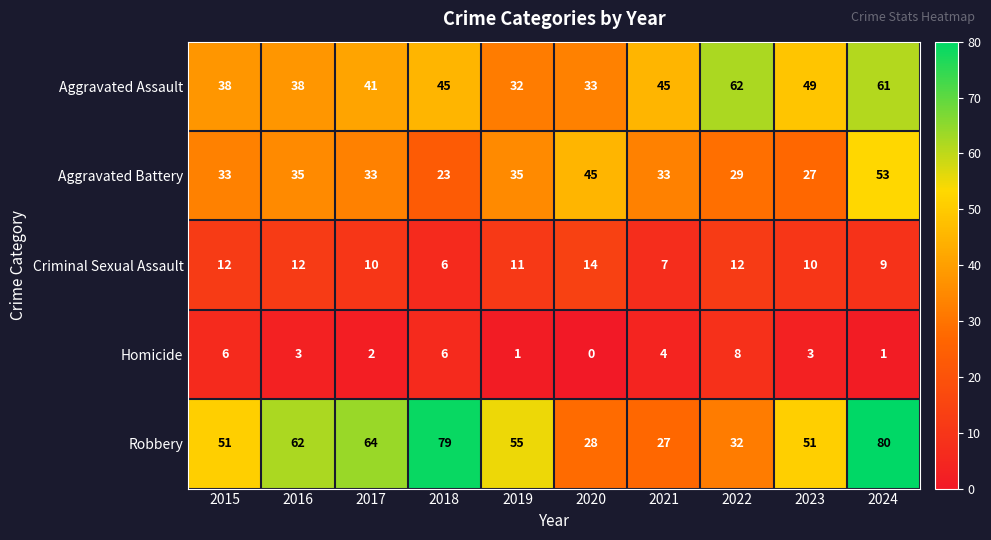

How many distinct data groups are displayed?

5